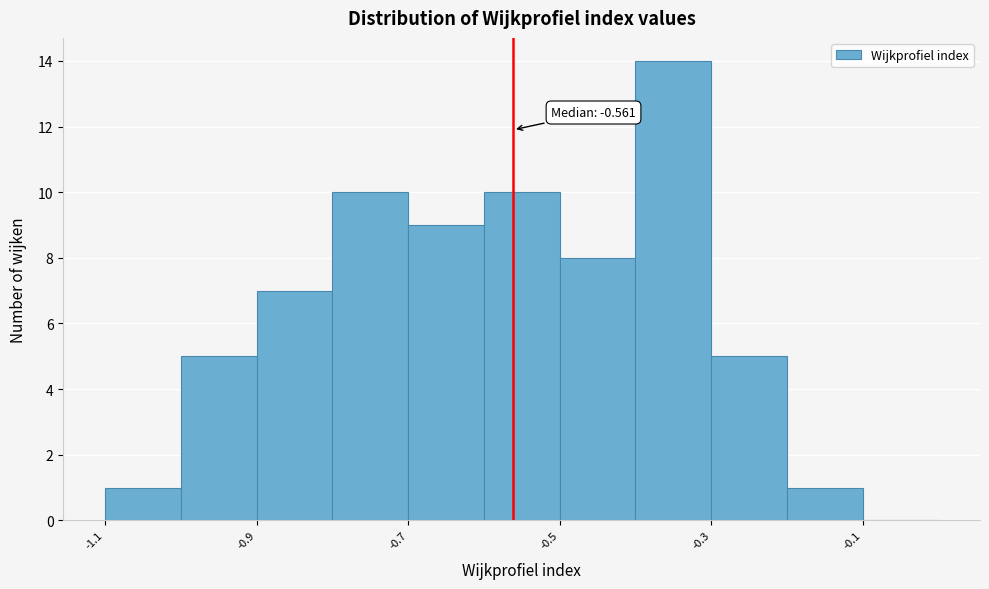

Over which range of the x-axis is the bar tallest?

-0.4 to -0.3